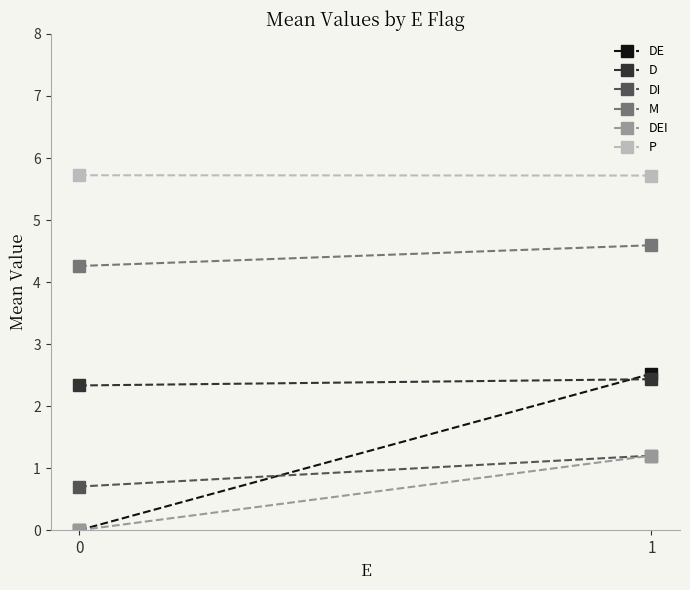

What is the spread (max minus min) of values at 0?

5.7